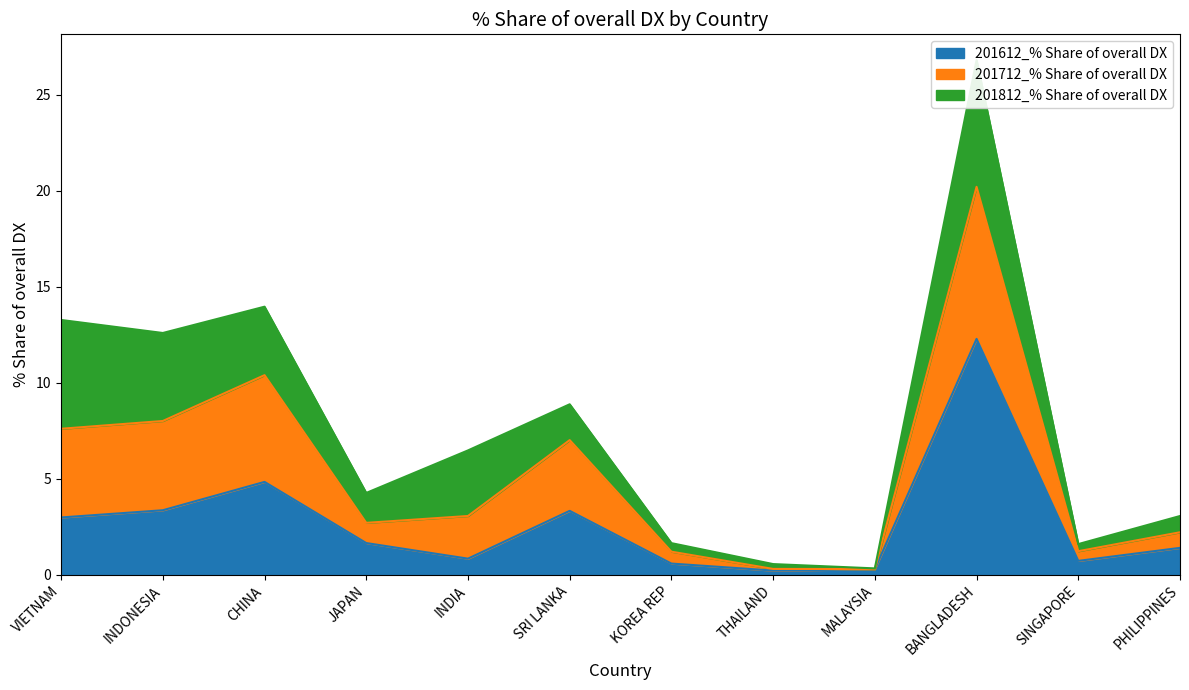

The 201612_% Share of overall DX series shows 1.4 at PHILIPPINES. True or false?

True